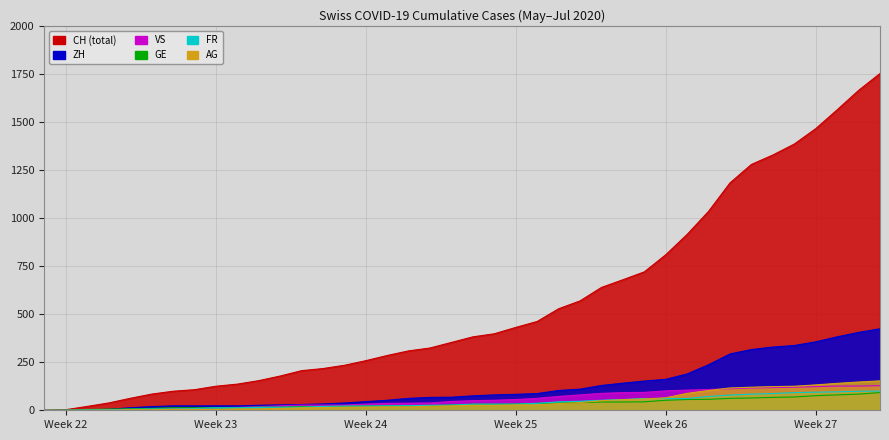

True or false: GE and FR cross at least once.

False